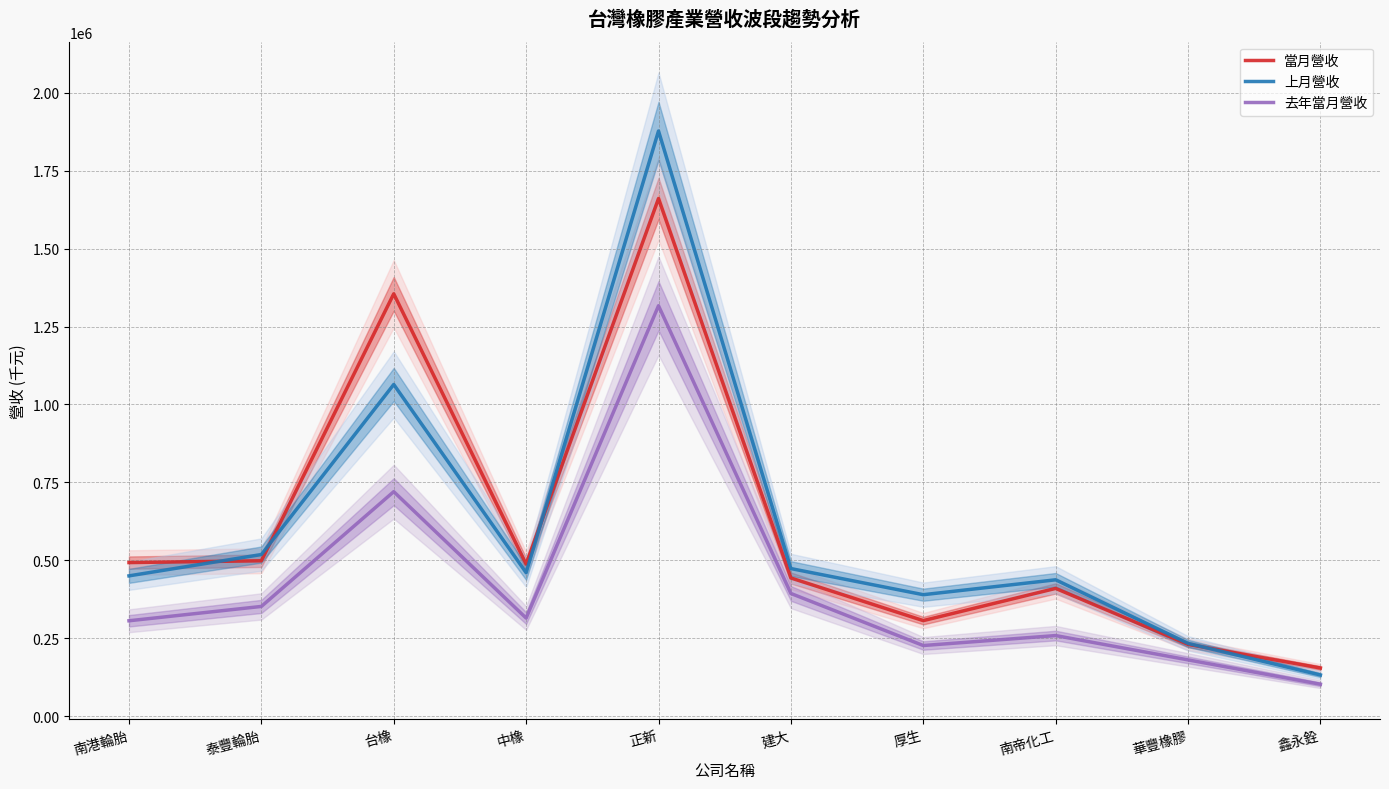

True or false: 去年當月營收 has more than 2 points higher than both neighbors.

True